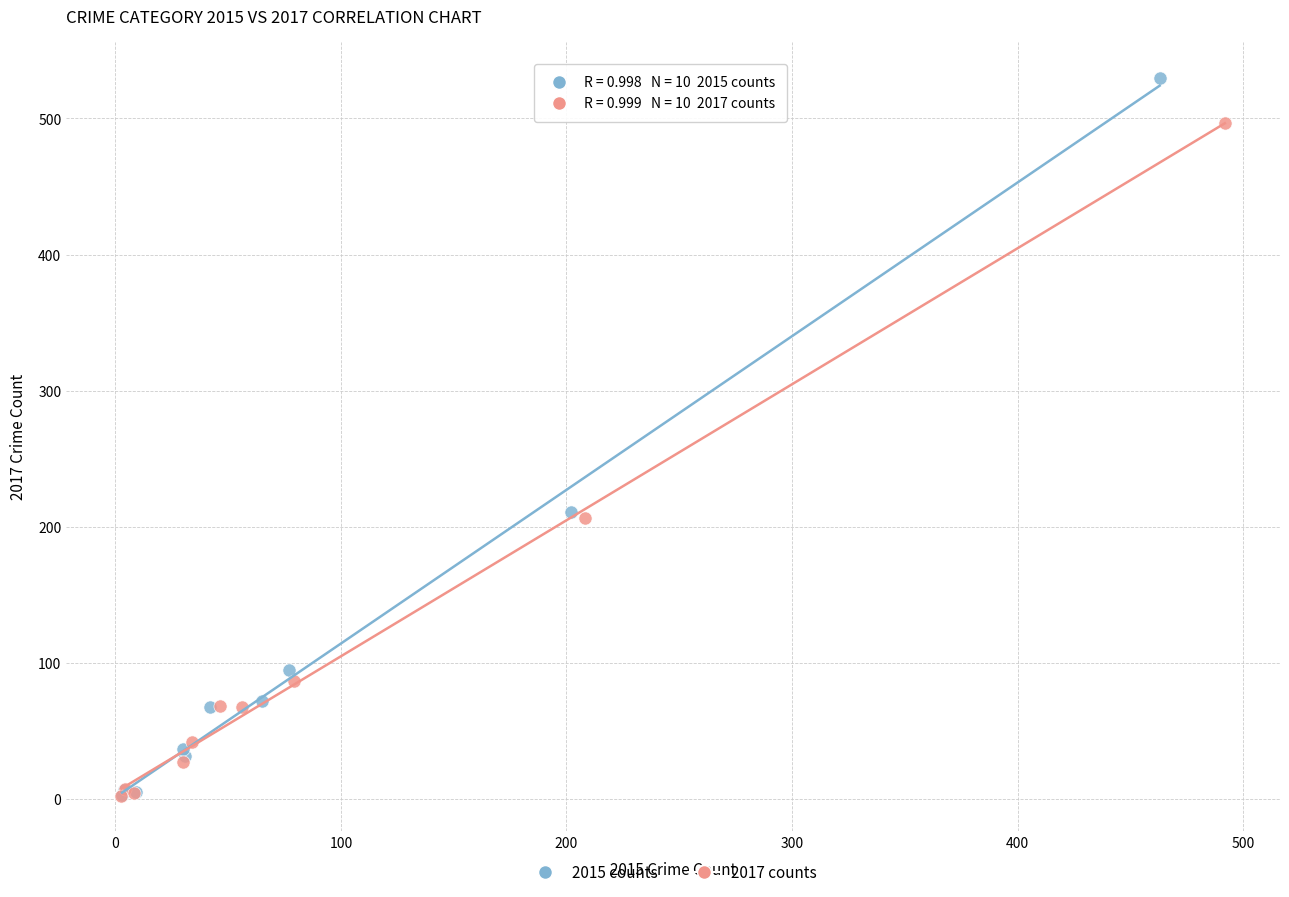

Which series reaches the maximum Y coordinate?

2015 counts